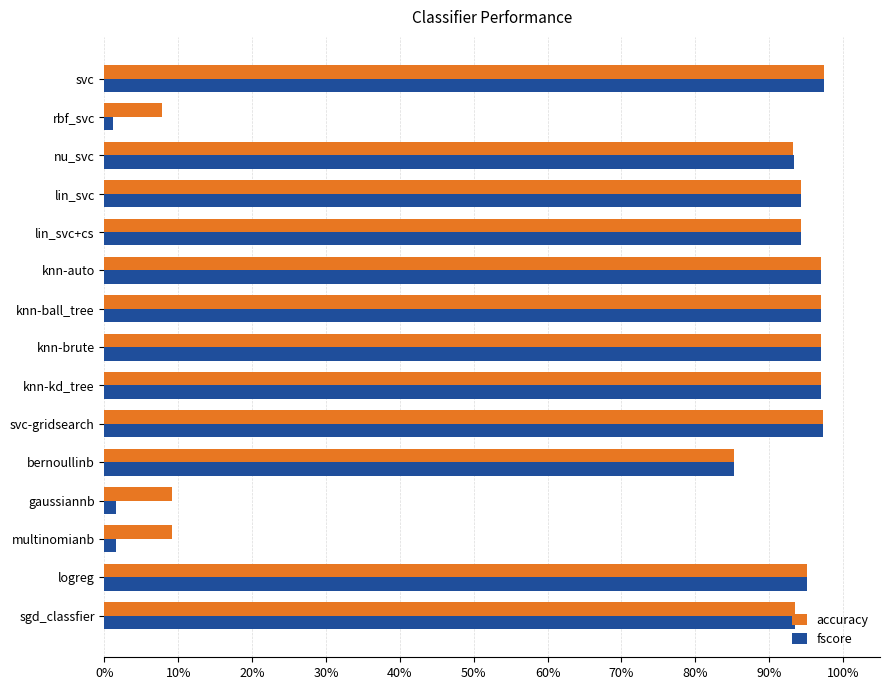

At which label is accuracy closest to 0?

rbf_svc